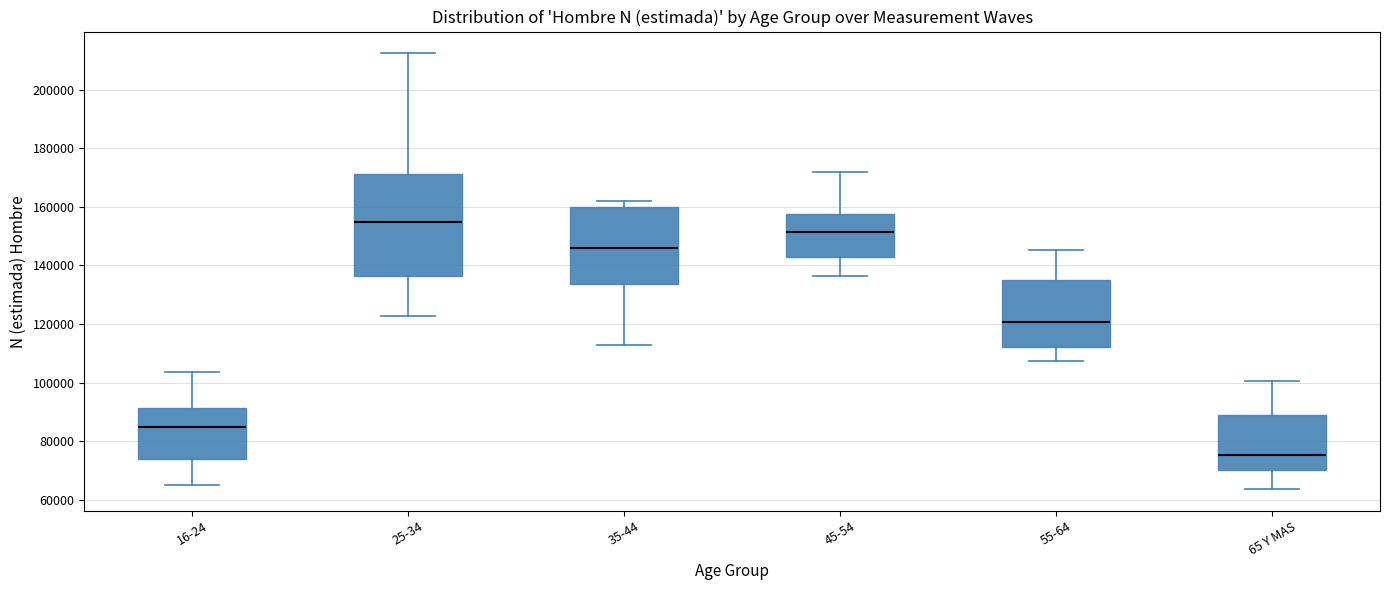

Which box's median line is the highest?

25-34